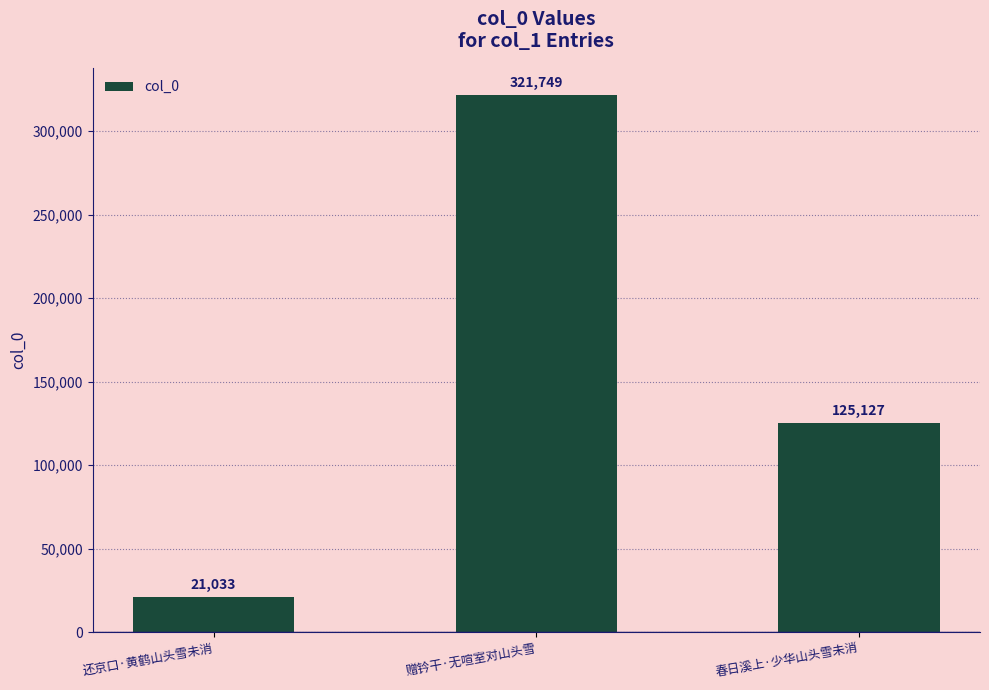

Reading left to right, what are all the values shown in this chart?

还京口·黄鹤山头雪未消=21033	赠钤干·无喧室对山头雪=321749	春日溪上·少华山头雪未消=125127